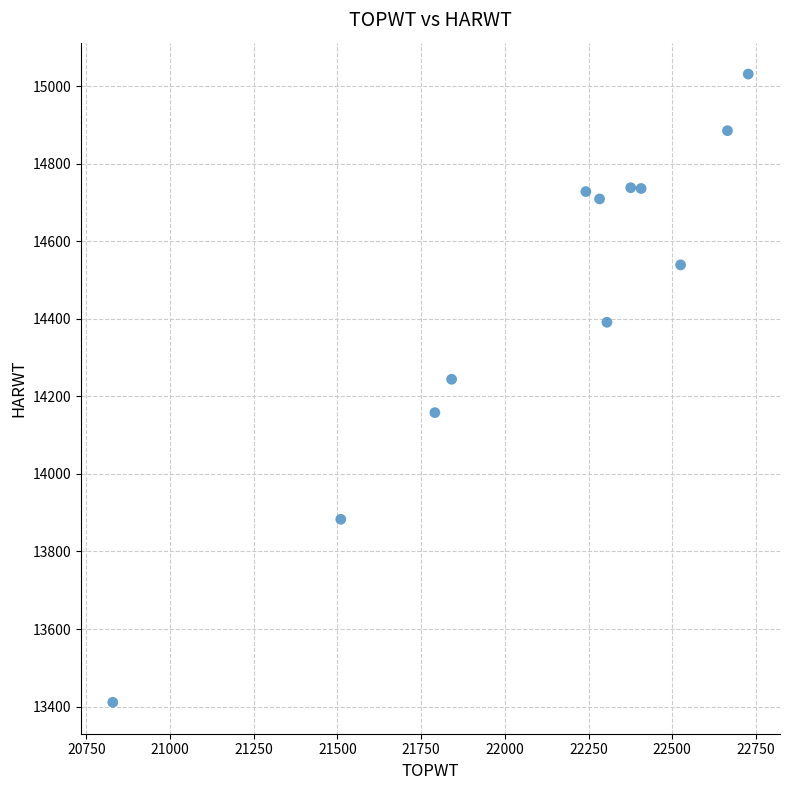

What Y value in the scatter plot is closest to 14221?

14244